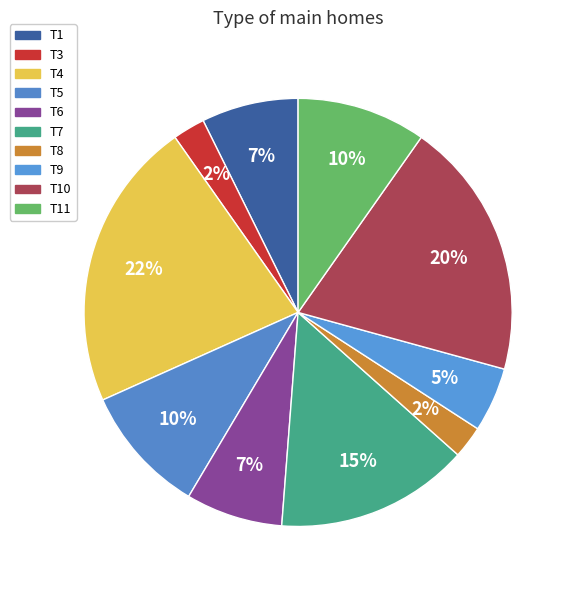

How many slices are in this pie chart?

10